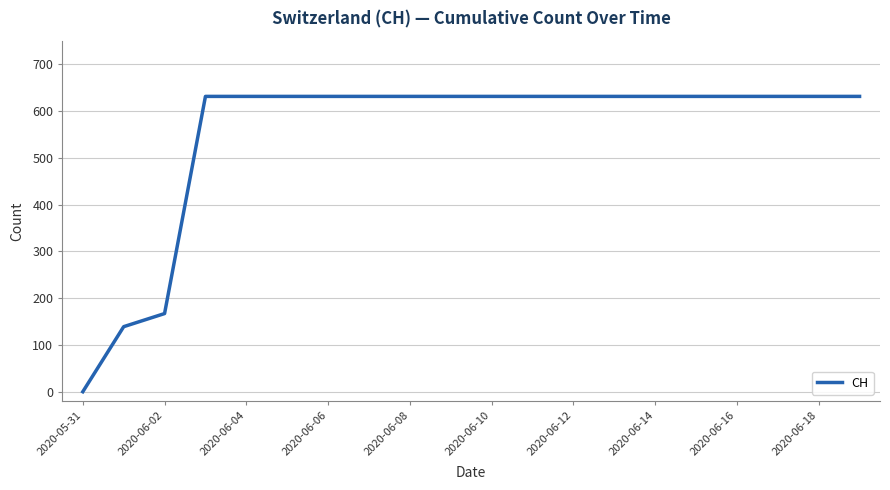

How many lines are shown in the chart?

1